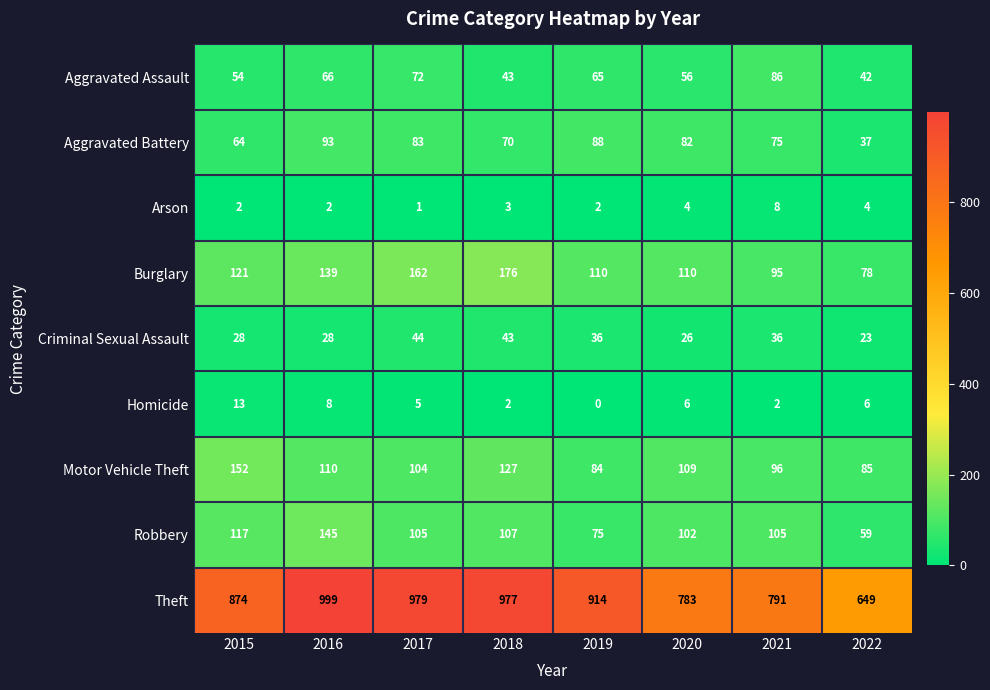

At which category is the sum across all series the highest?

2016